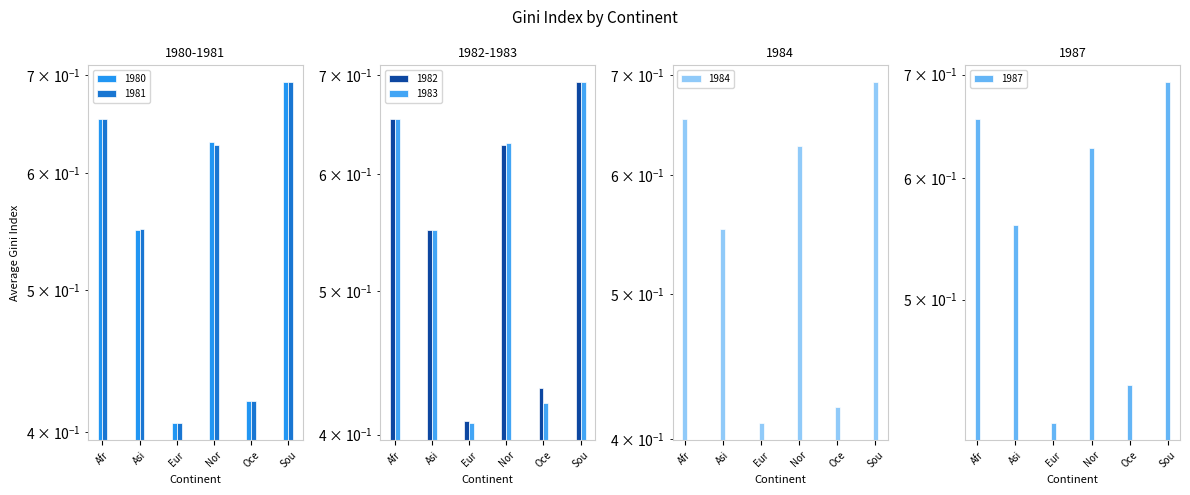

Between Eur and Nor, which series saw the biggest shift?

1983